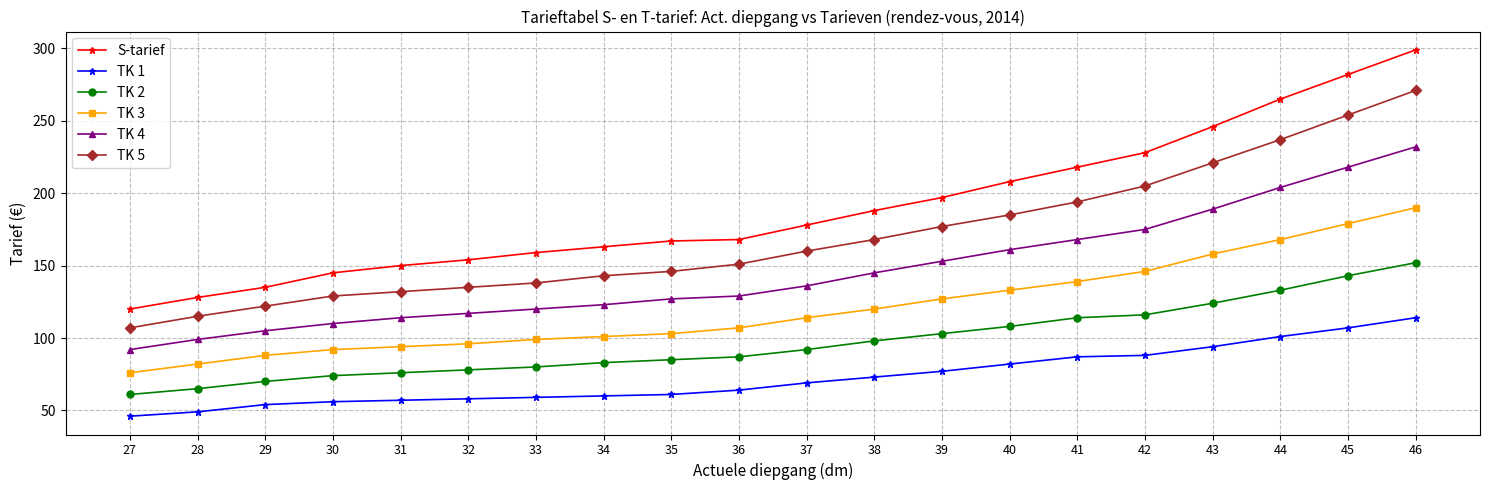

At which category does the chart reach its minimum across all series?

27